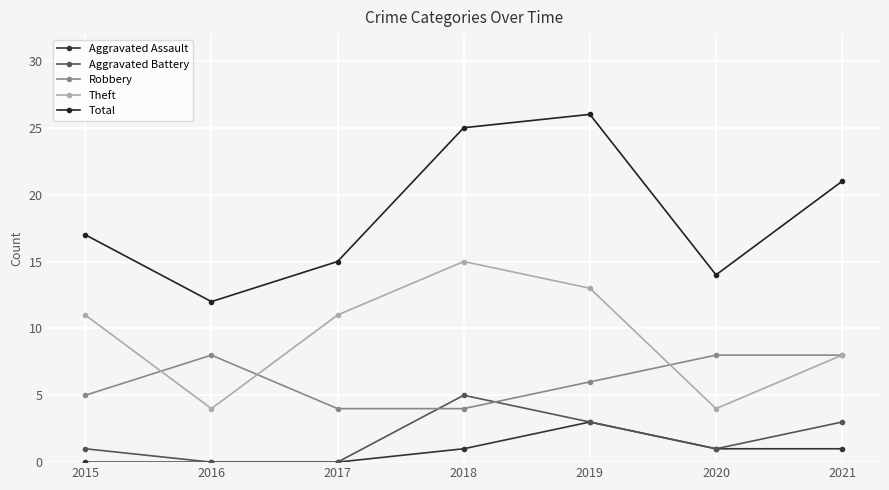

How many categories are shown in the chart?

7